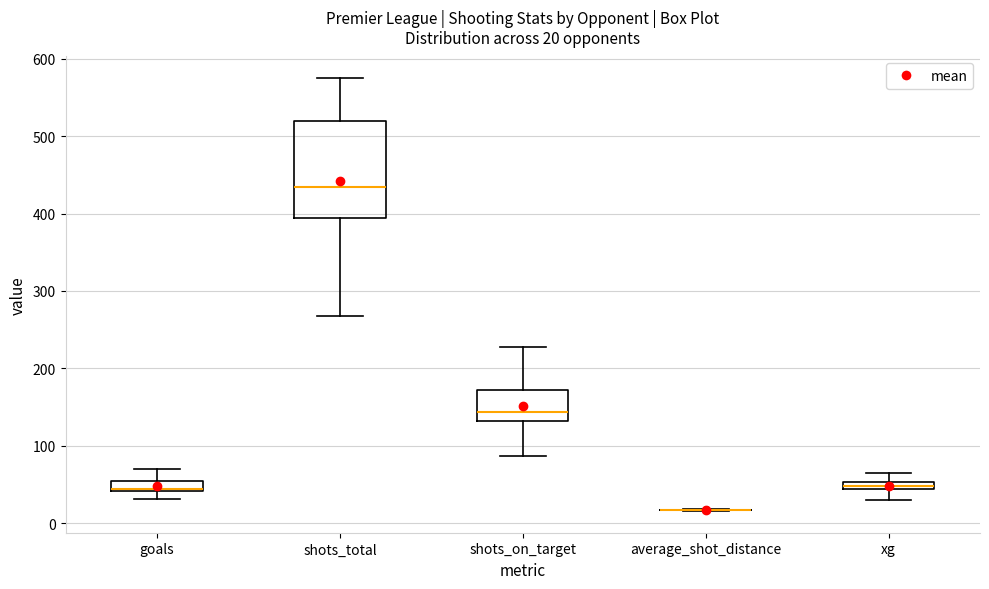

Which box is the tallest, from its lower edge to its upper edge?

shots_total